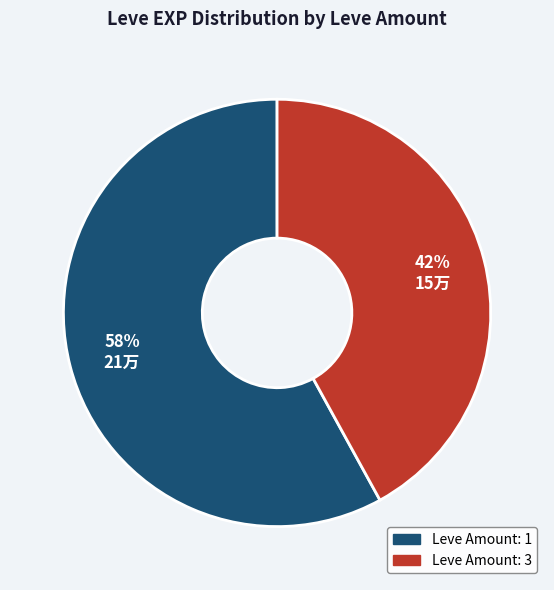

Is there a majority slice in this chart?

Yes